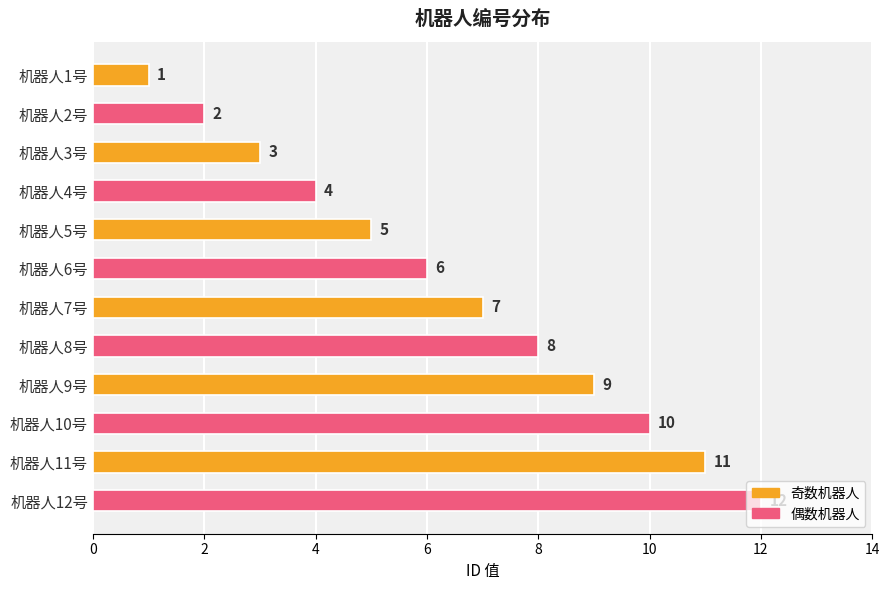

What is the sum of the values at 机器人7号 and 机器人8号?

15